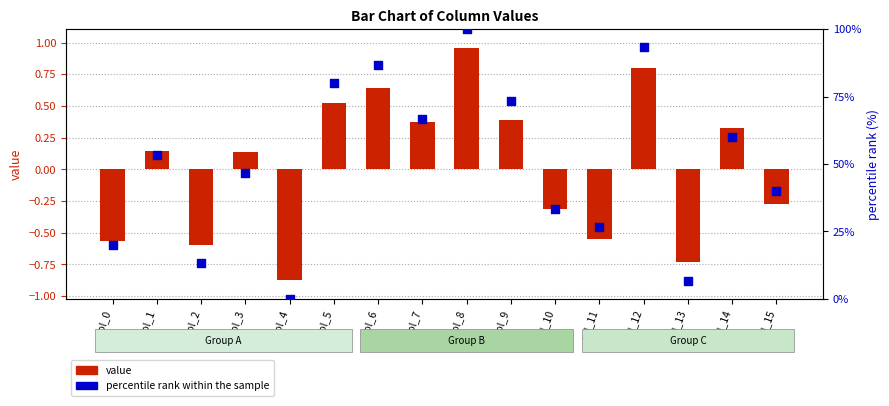

What are all the series names shown in the legend?

value, percentile rank within the sample